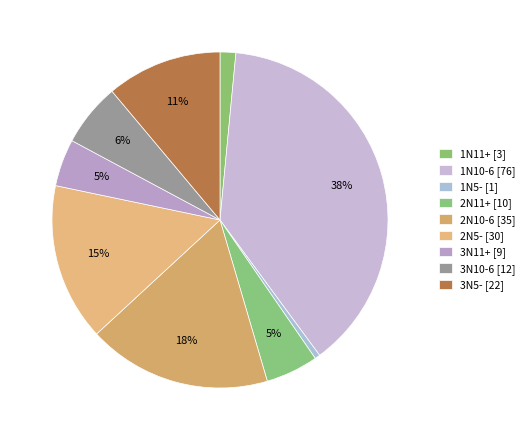

How many slices are in this pie chart?

9